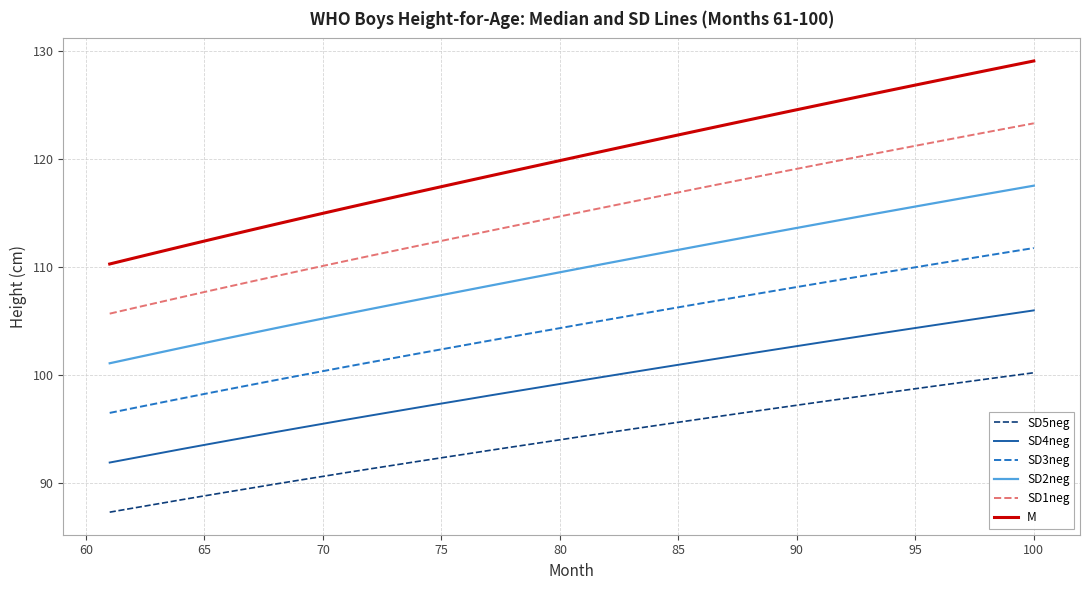

List the series in order of their peak value, lowest first.

SD5neg, SD4neg, SD3neg, SD2neg, SD1neg, M